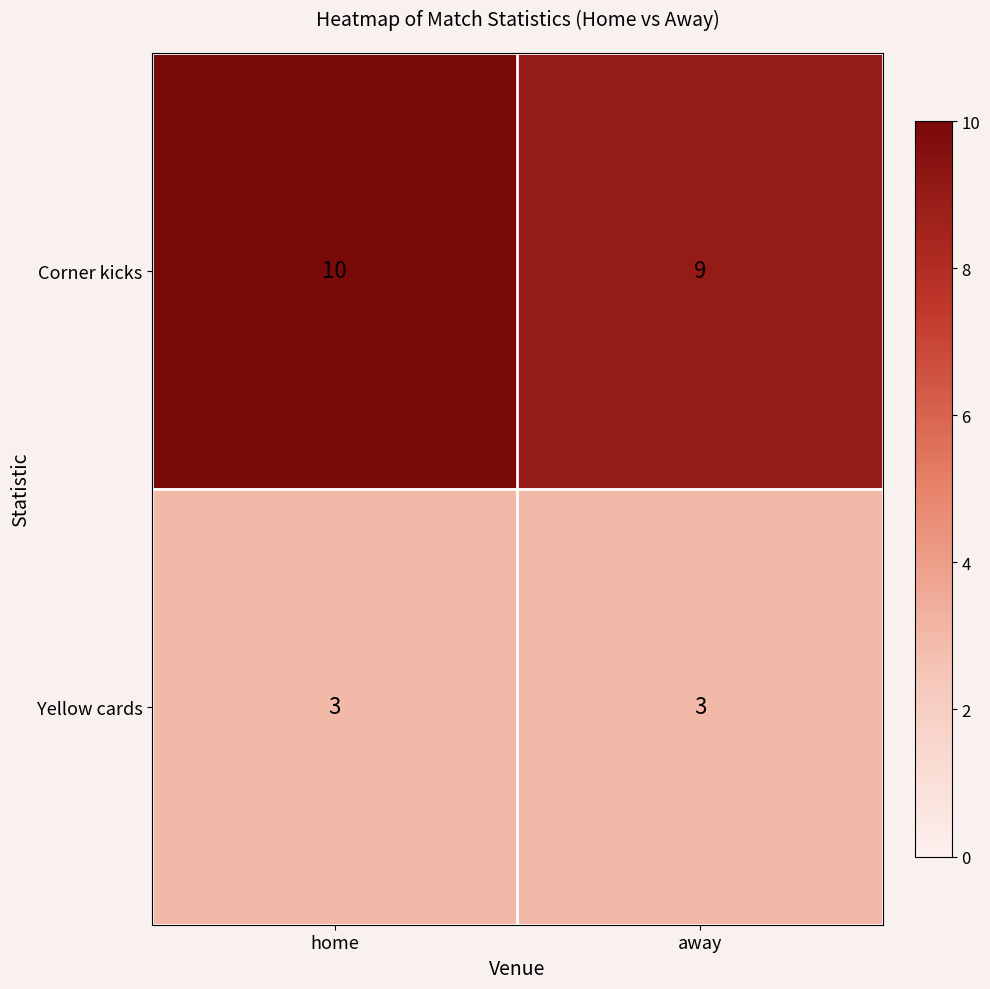

What is the spread (max minus min) of values at away?

6